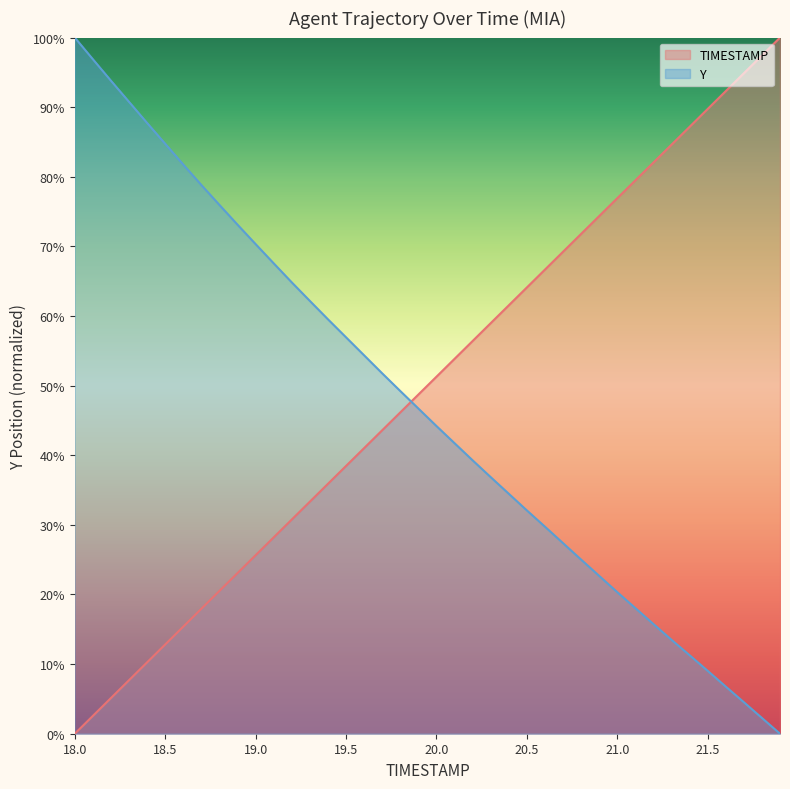

Reading left to right, transcribe all the data shown in this chart.

TIMESTAMP: 18.0=0.0	18.1=2.6	18.2=5.1	18.3=7.7	18.4=10.3	18.5=12.8	18.6=15.4	18.7=17.9	18.8=20.5	18.9=23.1	19.0=25.6	19.1=28.2	19.2=30.8	19.3=33.3	19.4=35.9	19.5=38.5	19.6=41.0	19.7=43.6	19.8=46.2	19.9=48.7	20.0=51.3	20.1=53.8	20.2=56.4	20.3=59.0	20.4=61.5	20.5=64.1	20.6=66.7	20.7=69.2	20.8=71.8	20.9=74.4	21.0=76.9	21.1=79.5	21.2=82.1	21.3=84.6	21.4=87.2	21.5=89.7	21.6=92.3	21.7=94.9	21.8=97.4	21.9=100.0
Y: 18.0=100.0	18.1=96.9	18.2=93.8	18.3=90.8	18.4=87.7	18.5=84.7	18.6=81.8	18.7=78.8	18.8=76.0	18.9=73.1	19.0=70.3	19.1=67.6	19.2=64.8	19.3=62.2	19.4=59.5	19.5=56.9	19.6=54.4	19.7=51.8	19.8=49.2	19.9=46.7	20.0=44.2	20.1=41.7	20.2=39.3	20.3=36.9	20.4=34.5	20.5=32.1	20.6=29.7	20.7=27.4	20.8=25.0	20.9=22.7	21.0=20.3	21.1=18.0	21.2=15.8	21.3=13.5	21.4=11.3	21.5=9.0	21.6=6.8	21.7=4.5	21.8=2.3	21.9=0.0